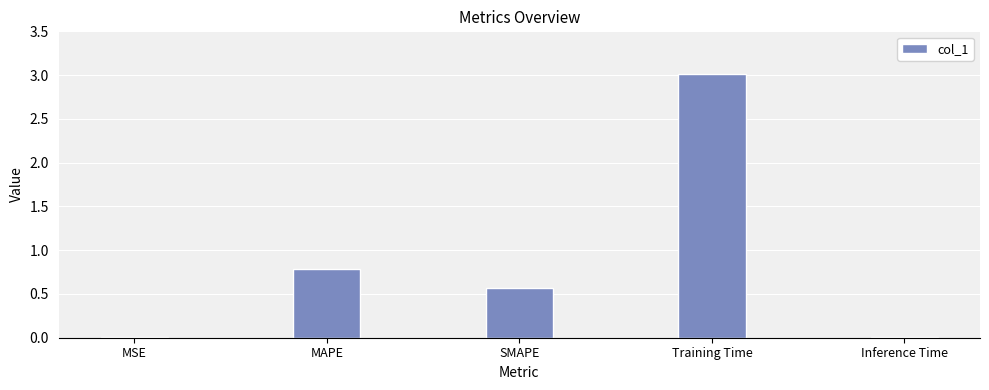

What is the maximum value shown in the chart?

3.0